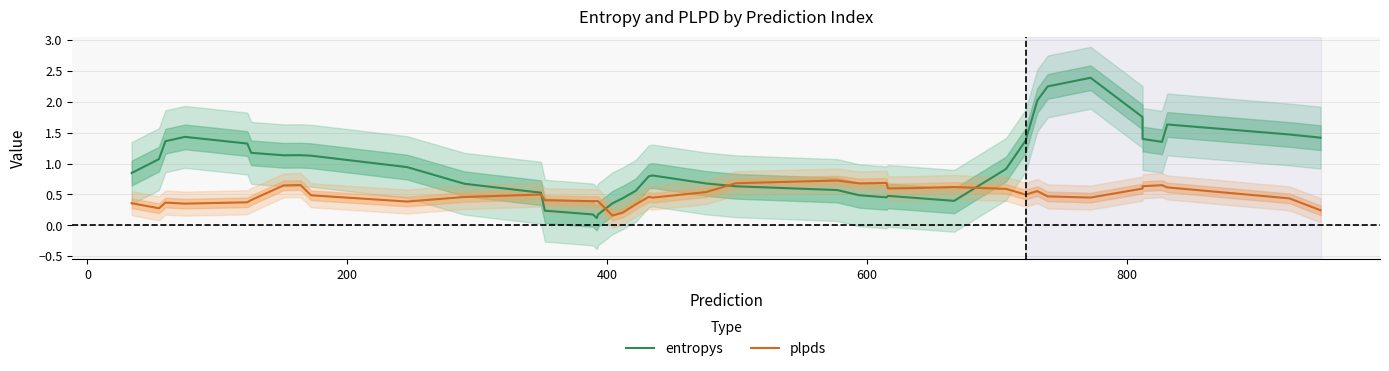

What is the difference between the highest and lowest values at 600?

1.0